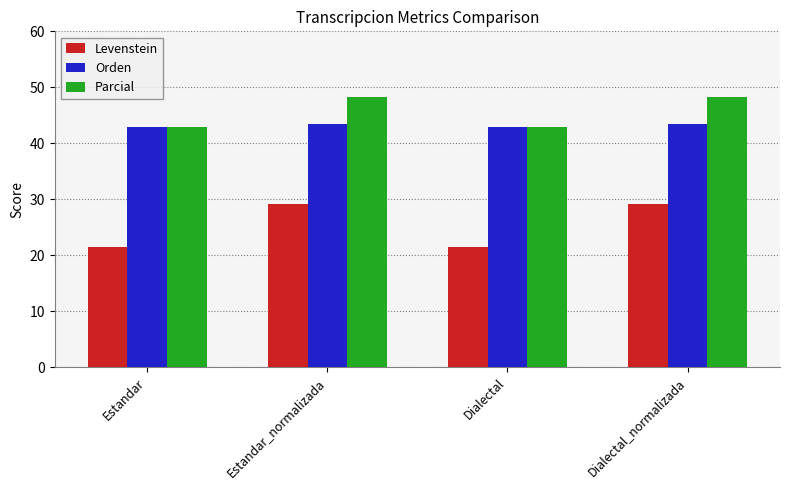

Reading left to right, transcribe all the data shown in this chart.

Levenstein: 21.5	29.2	21.5	29.2
Orden: 42.9	43.4	42.9	43.4
Parcial: 42.9	48.3	42.9	48.3